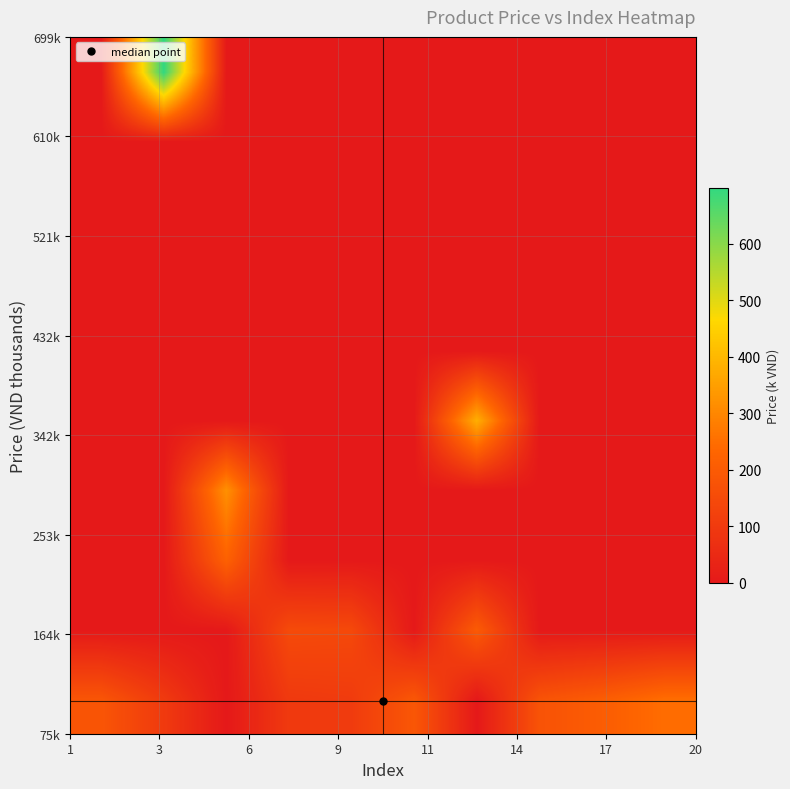

Count the number of data series in this chart.

10